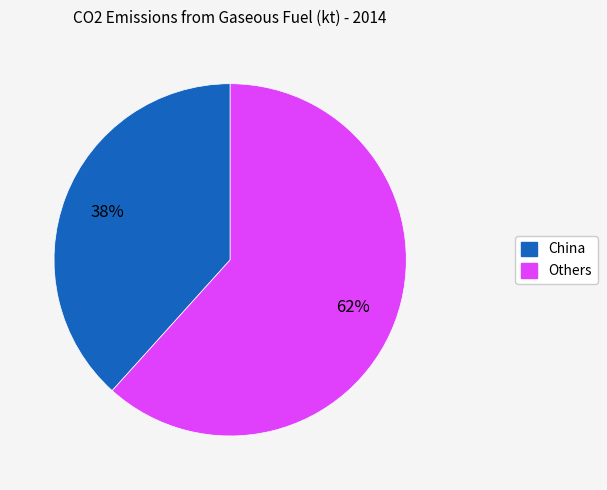

Is there any slice that represents more than half of the pie?

Yes